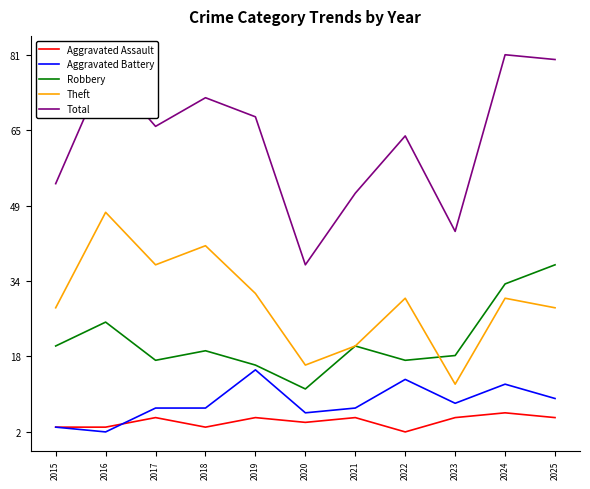

Count the number of data series in this chart.

5